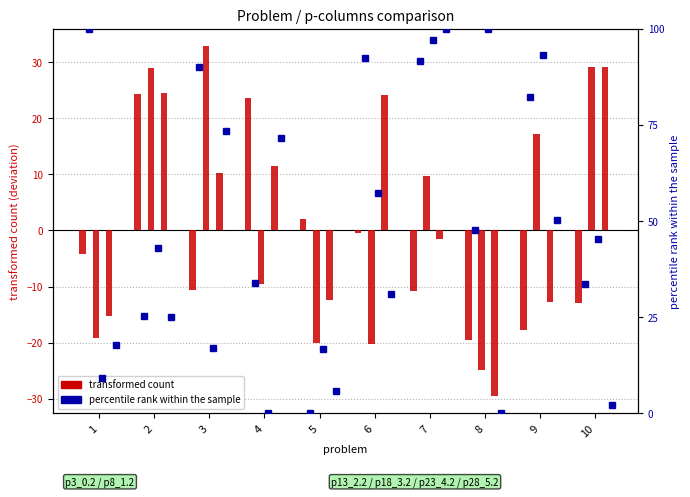

What is the value of the p8_1.2 bar at the 9th from the left?

82.3